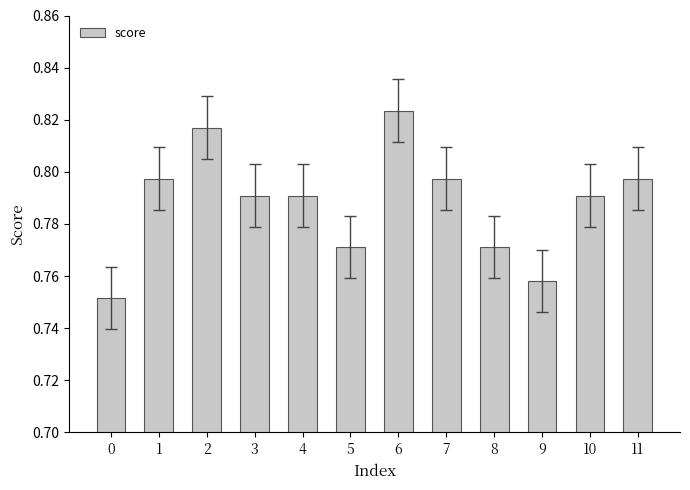

At which category does the chart reach its peak across all series?

6